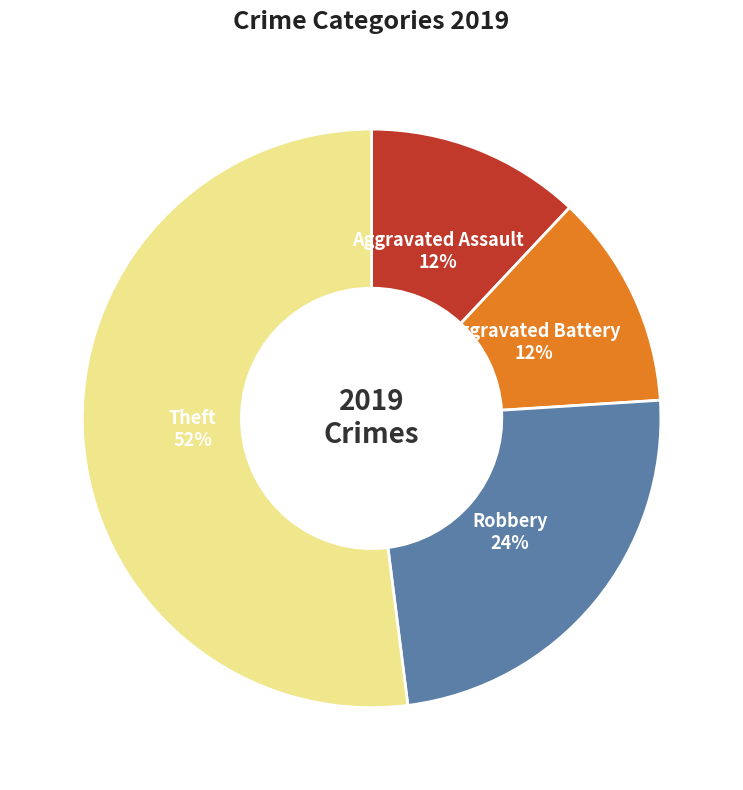

Does any single category account for the majority?

Yes